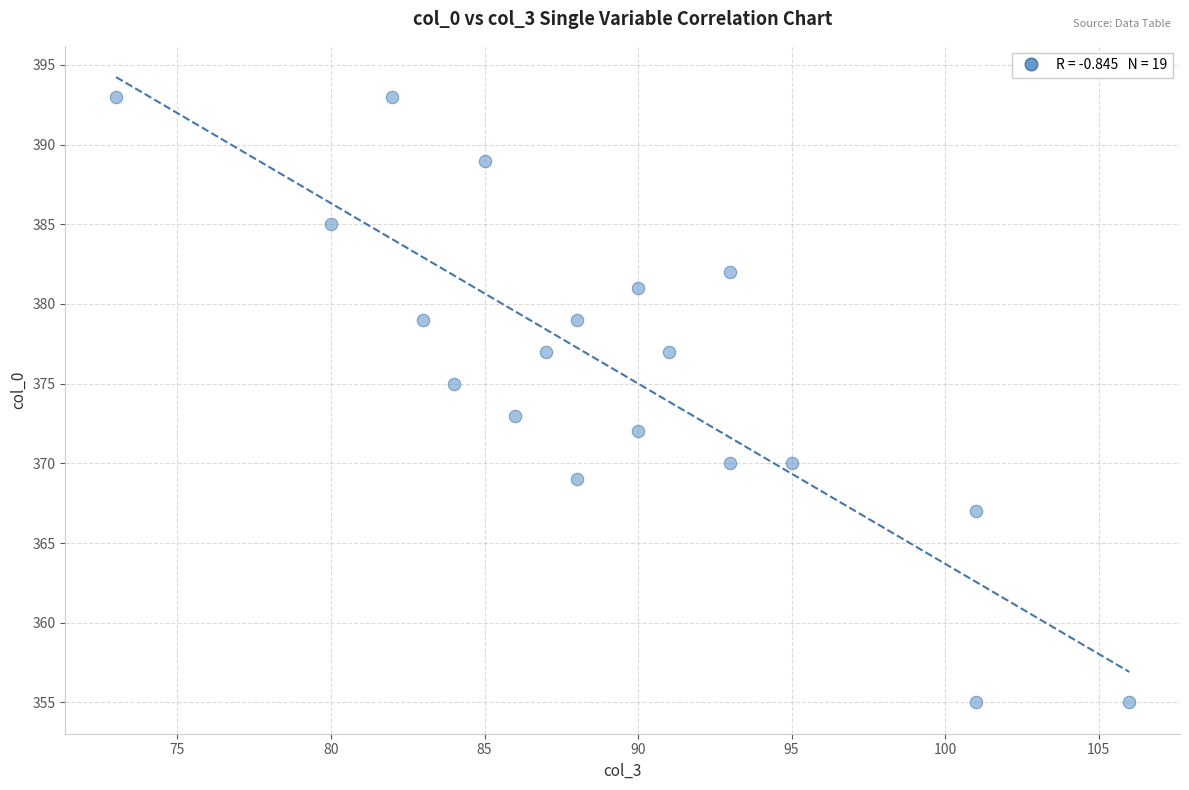

What is the range of Y values (max minus min)?

38